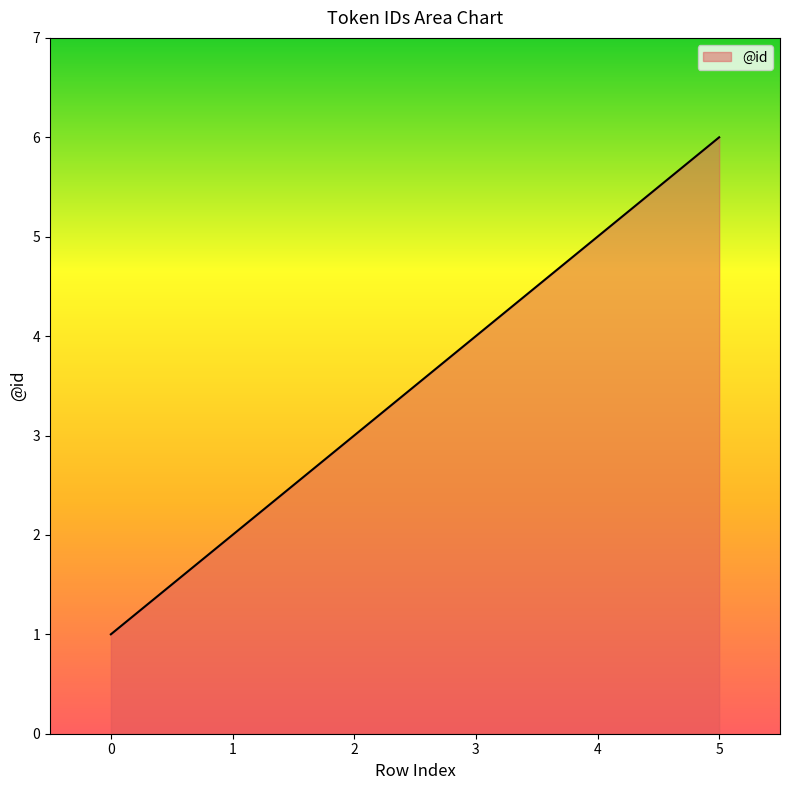

The chart shows a value of 3 at 2. True or false?

True